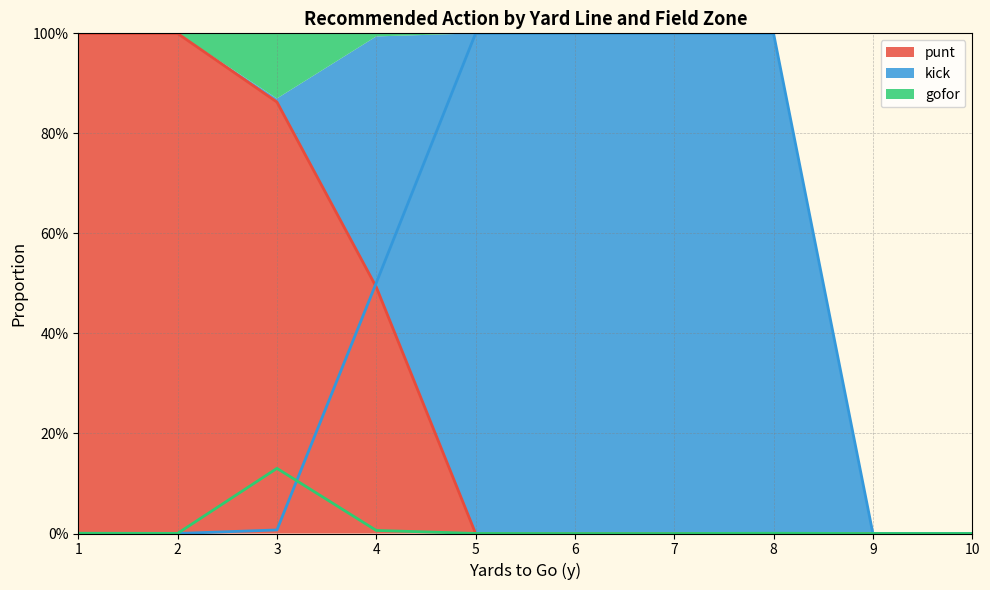

At how many categories does at least one series exceed 0?

8